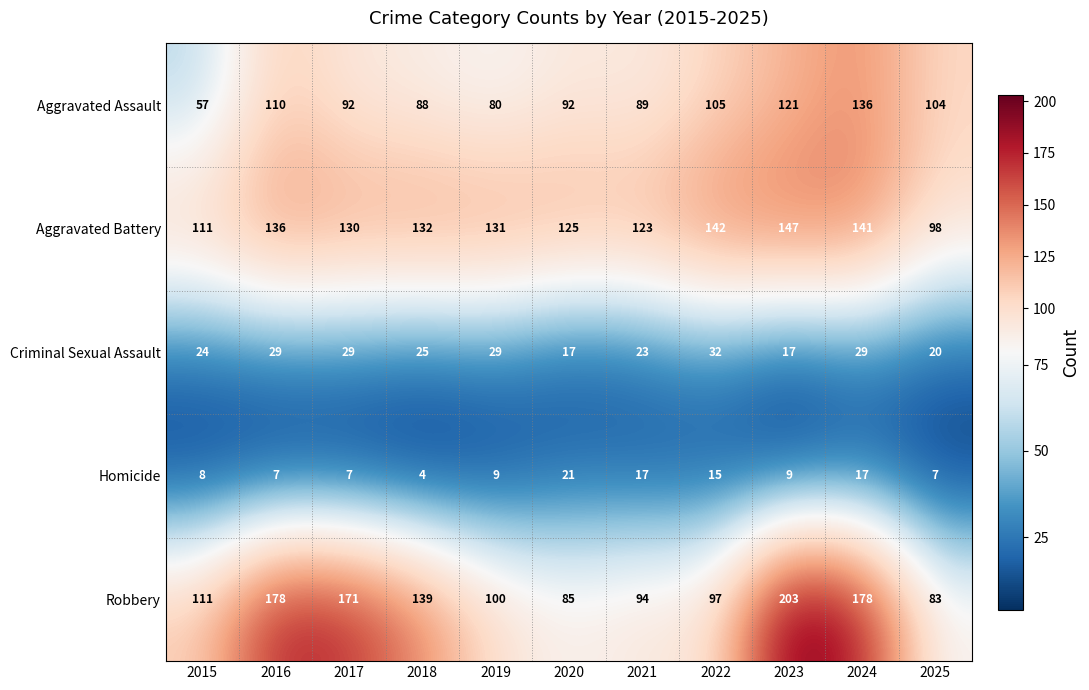

Count the number of categories in the chart.

11